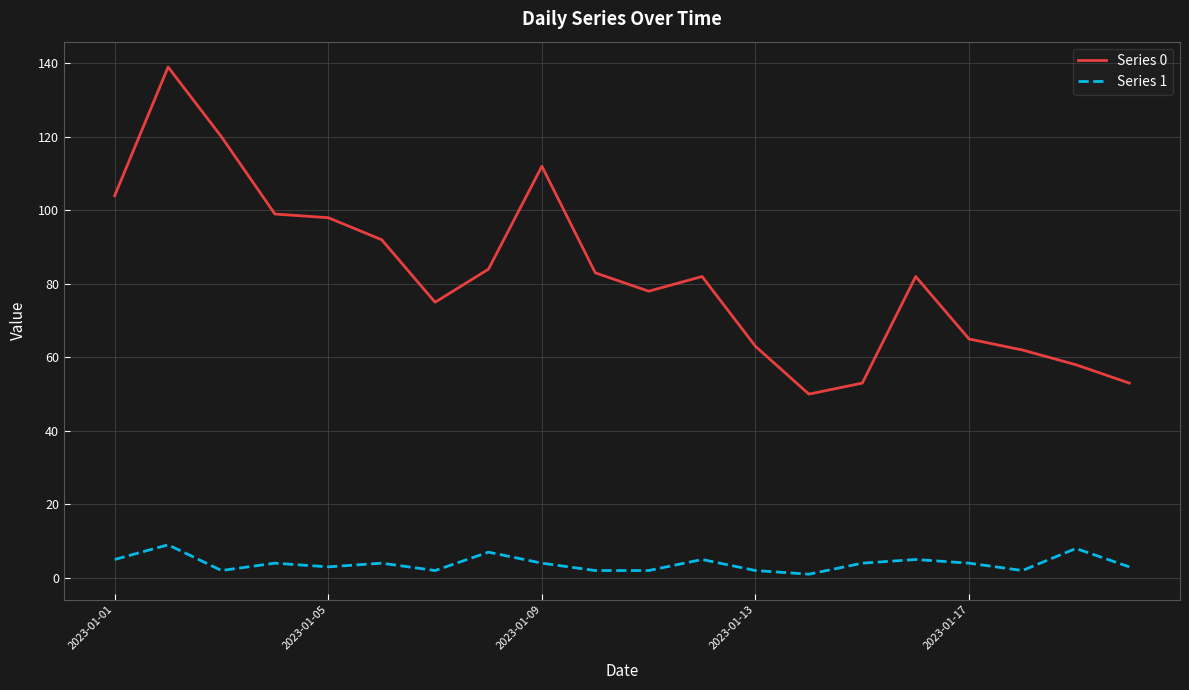

True or false: Series 0 and Series 1 cross at least once.

False